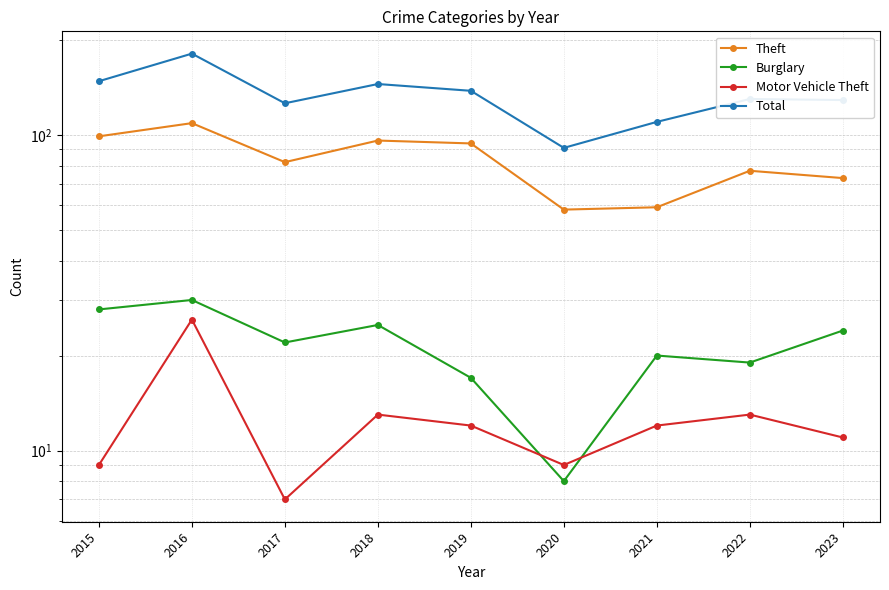

What are all the series names shown in the legend?

Theft, Burglary, Motor Vehicle Theft, Total